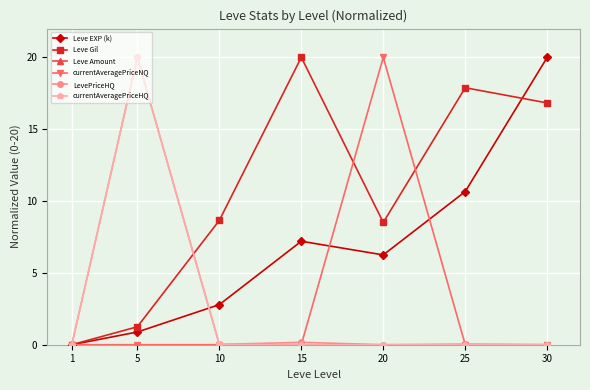

At how many categories does at least one series exceed 17?

5